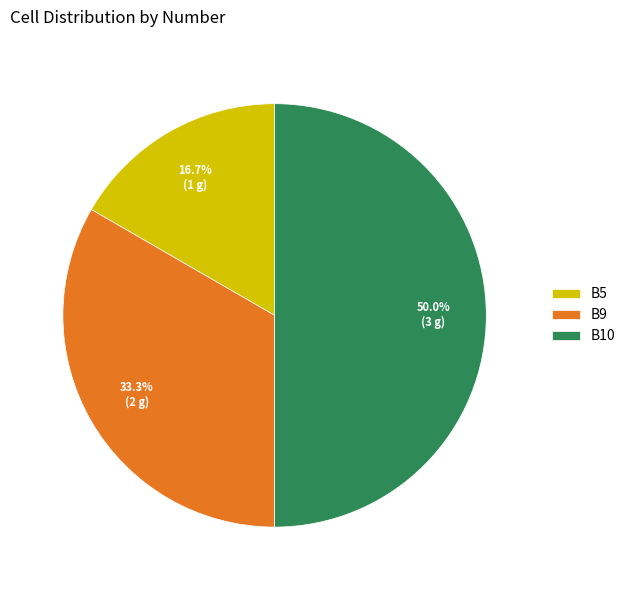

What percentage is the B10 slice, to the nearest percent?

50%